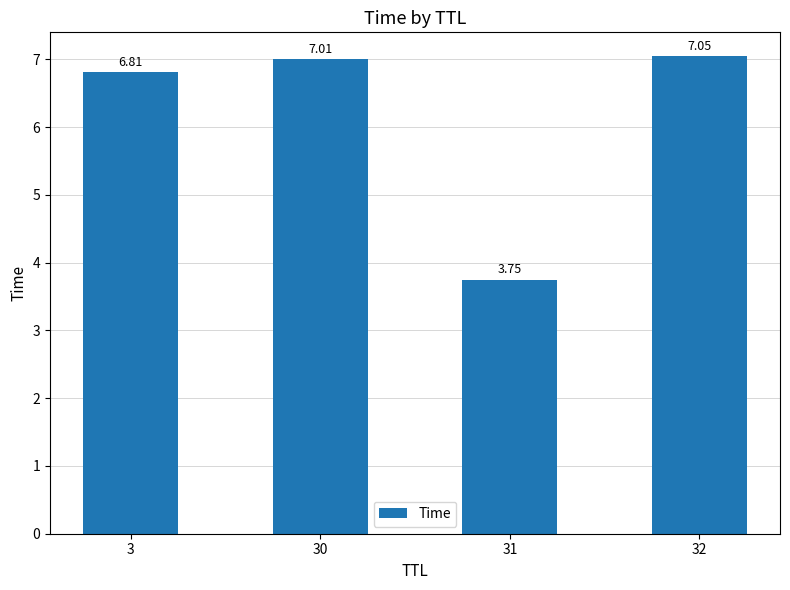

What is the ratio of the value at 30 to the value at 31?

1.9